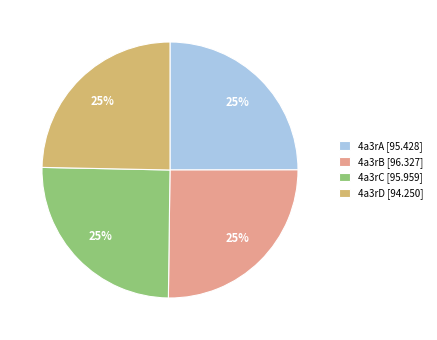

Does 4a3rD [94.250] represent more than half of the total?

No